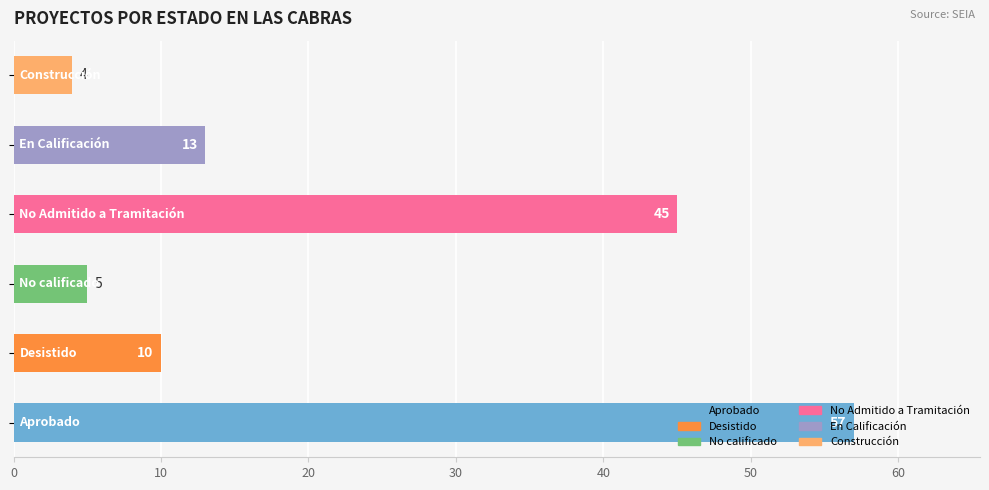

What is the difference between the second highest and second lowest values?

40